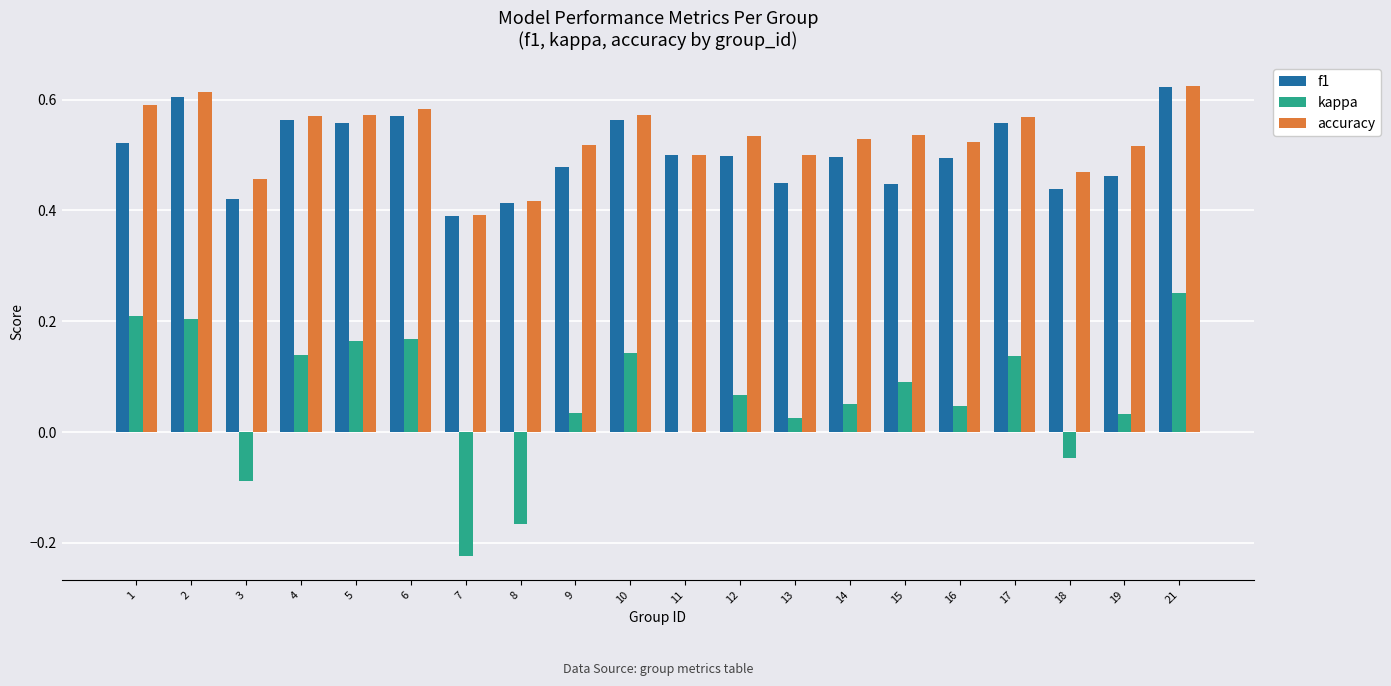

What is the total value across all series at 16?

1.1